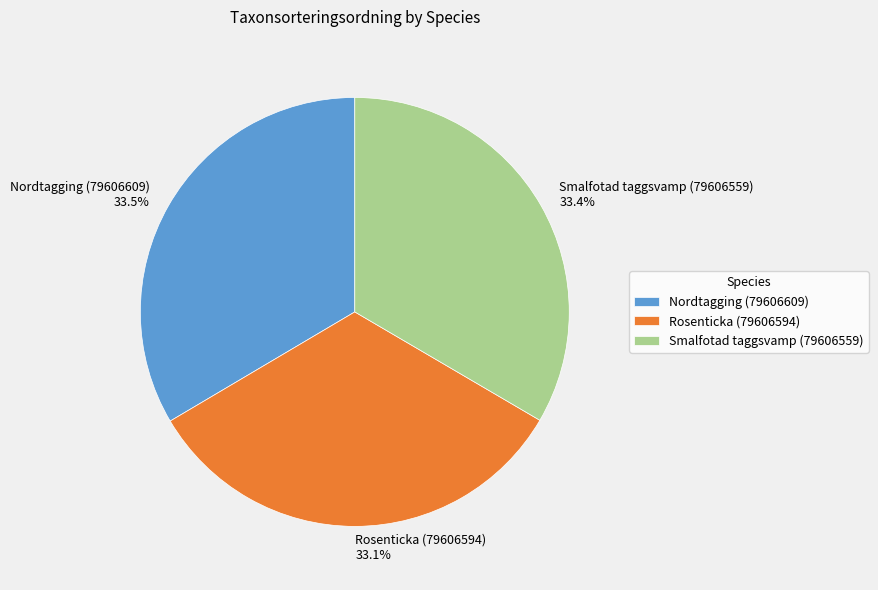

What is the ratio of the value at Nordtagging (79606609) to the value at Rosenticka (79606594)?

1.0